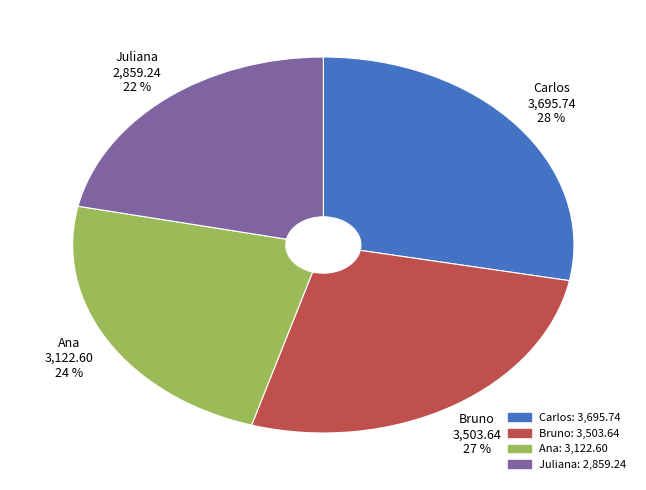

True or false: Juliana accounts for 22% of the total.

True